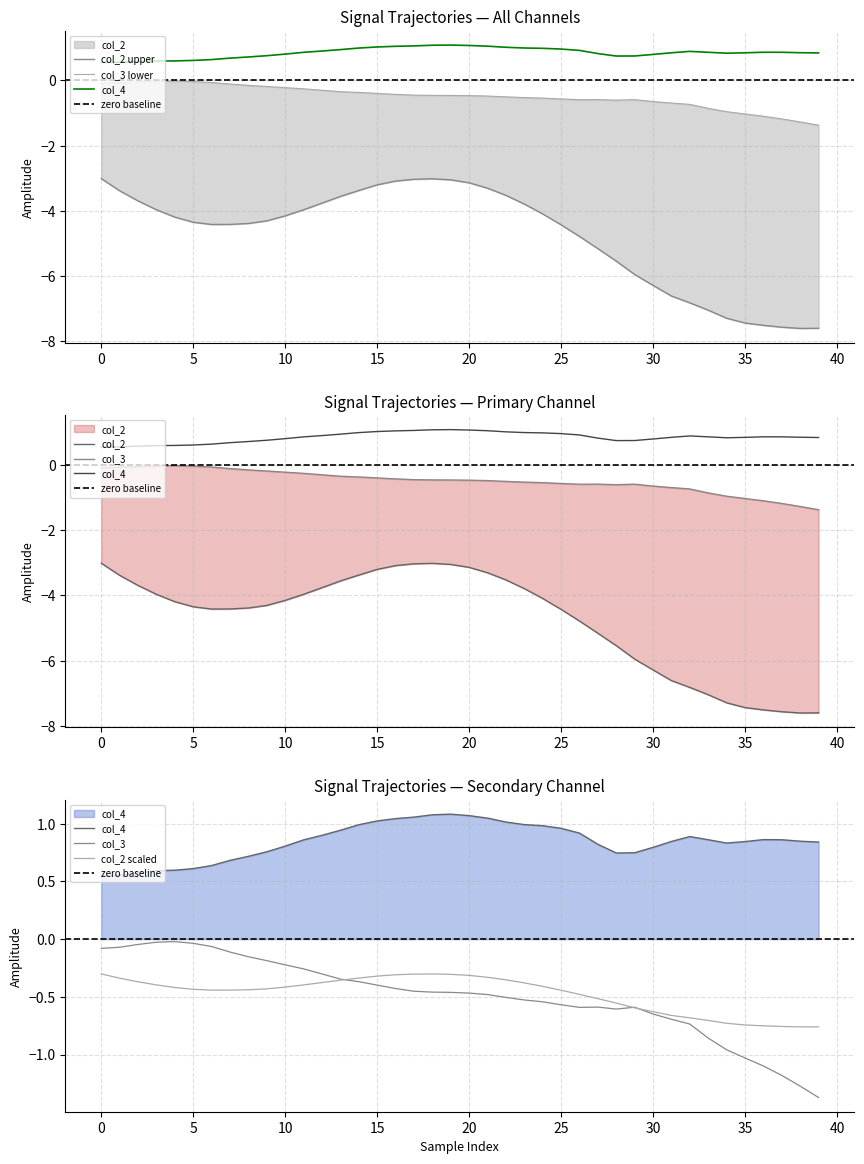

What is the minimum value shown in the chart?

-7.6